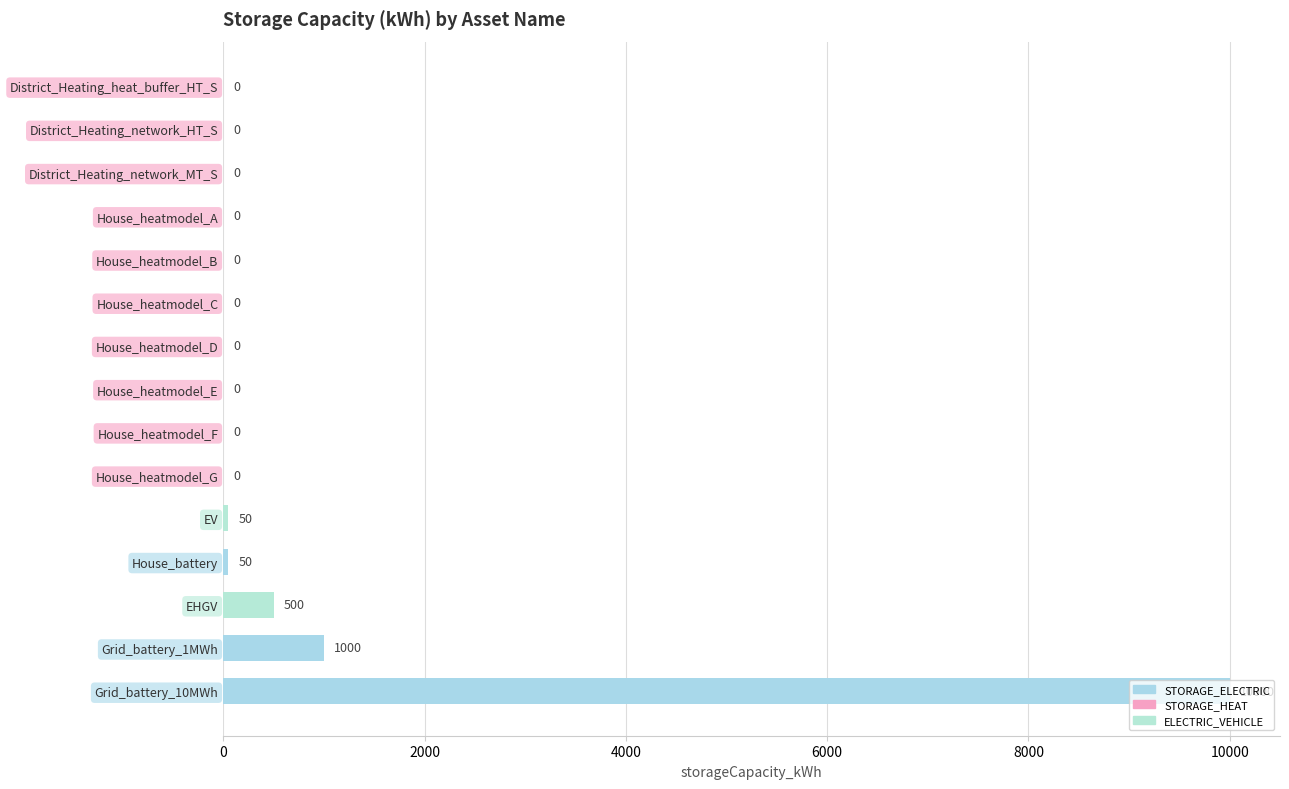

What is the sum of the values at District_Heating_network_MT_S and EHGV?

500